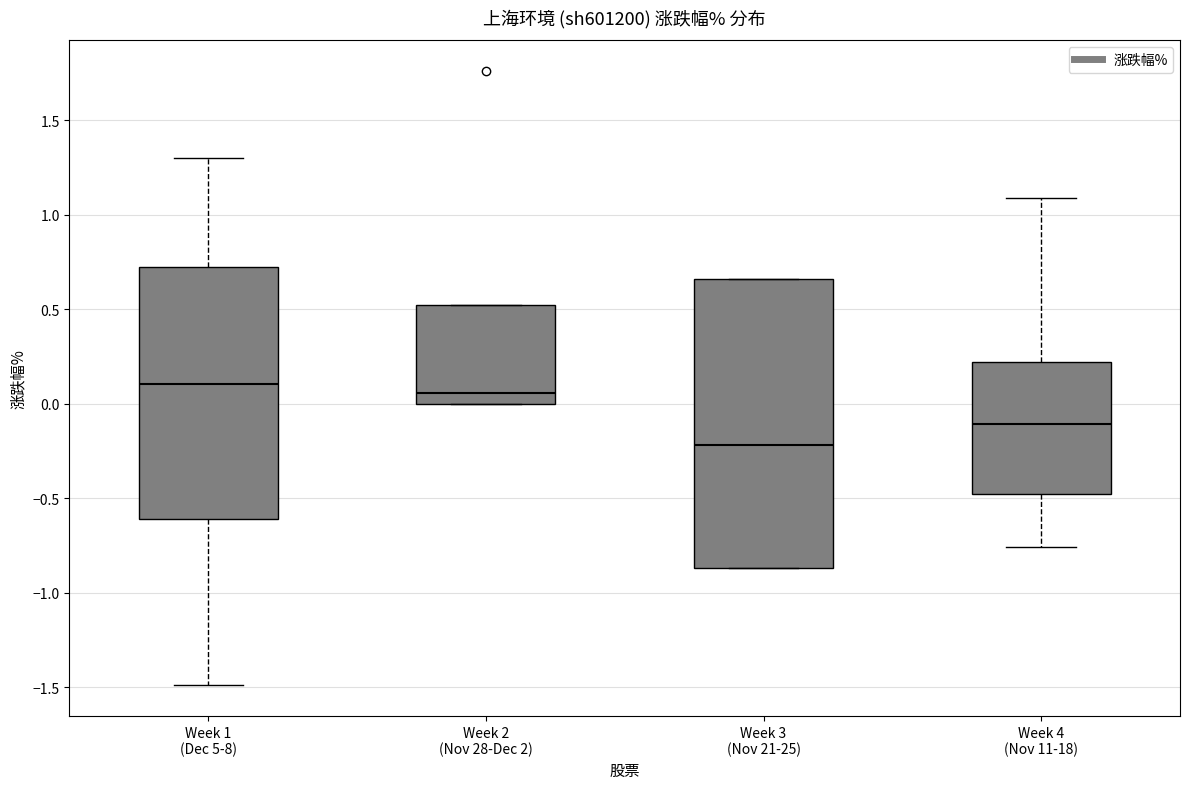

Comparing the boxes themselves (not the whiskers), which one is the tallest?

Week 3 (Nov 21-25)